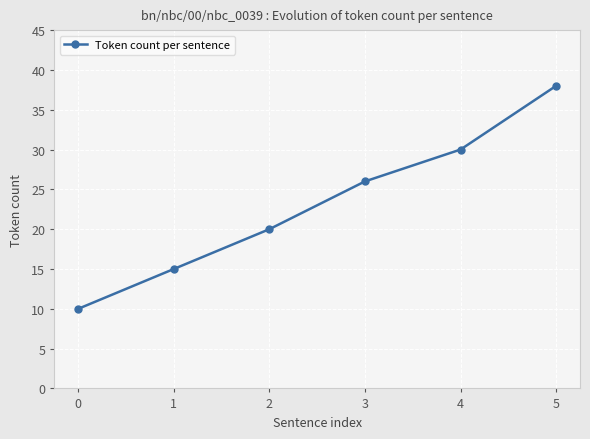

What is the sum of all values?

139